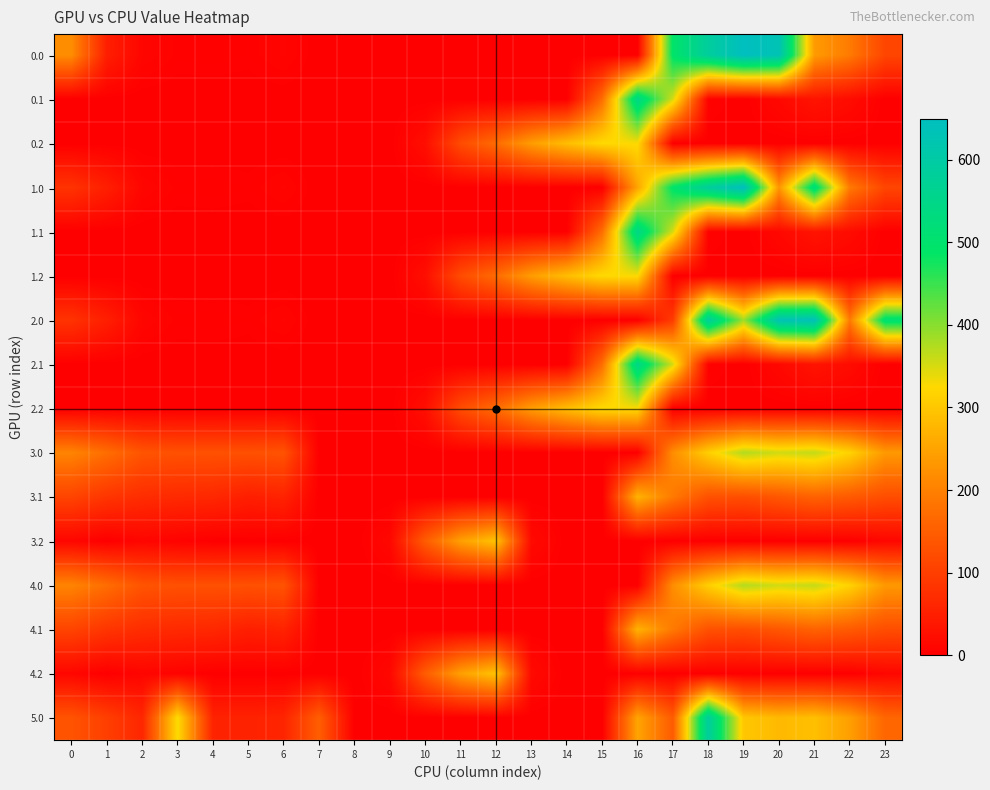

At 17, list the series in order from smallest to largest.

0.2, 1.2, 2.2, 3.2, 4.2, 2.0, 5.0, 3.1, 4.1, 3.0, 4.0, 0.1, 1.1, 2.1, 0.0, 1.0